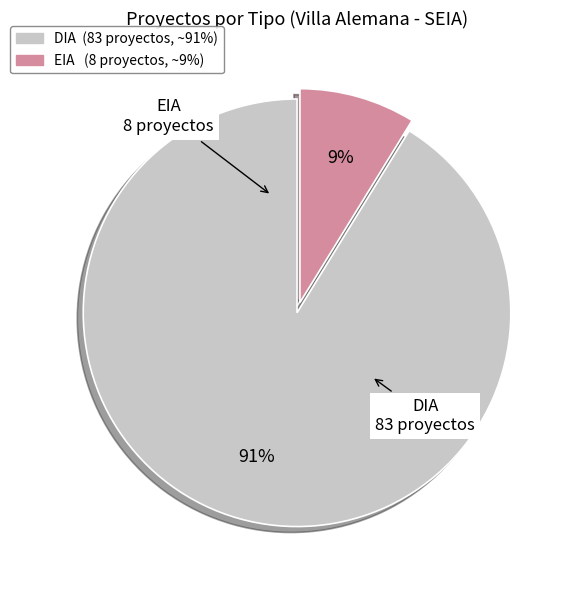

How many slices are in this pie chart?

2